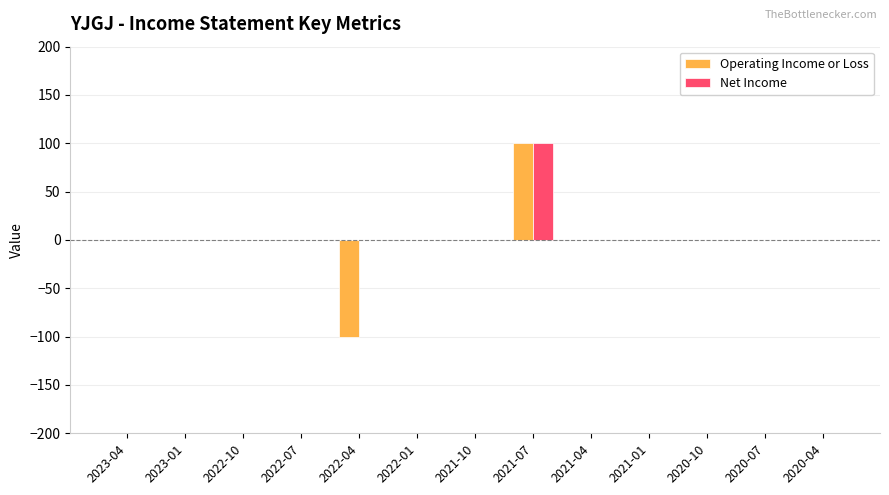

What are all the series names shown in the legend?

Operating Income or Loss, Net Income